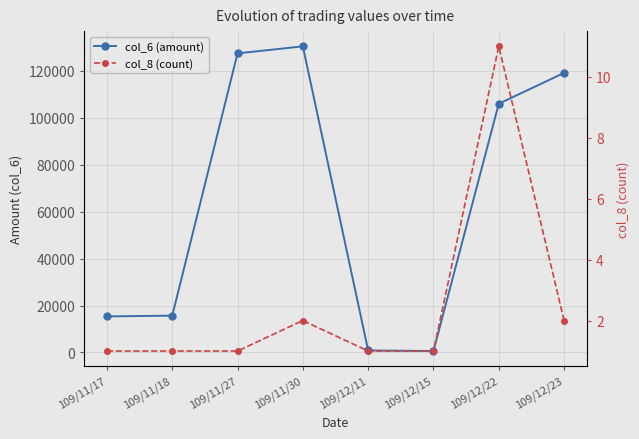

Rank the categories by col_6 (amount) value from highest to lowest.

109/11/30, 109/11/27, 109/12/23, 109/12/22, 109/11/18, 109/11/17, 109/12/11, 109/12/15